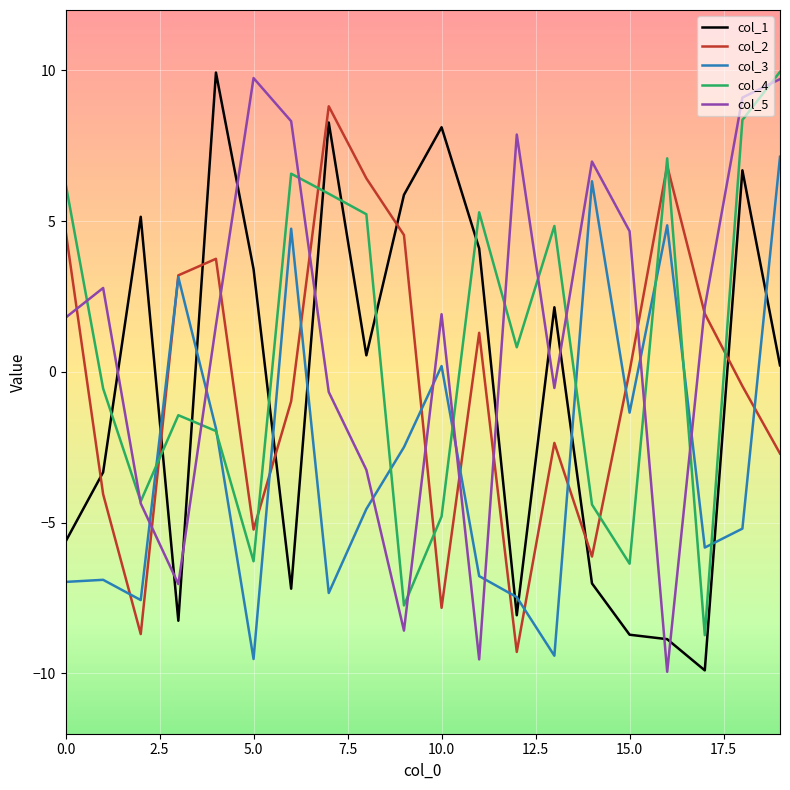

True or false: col_2 and col_1 cross at least once.

True